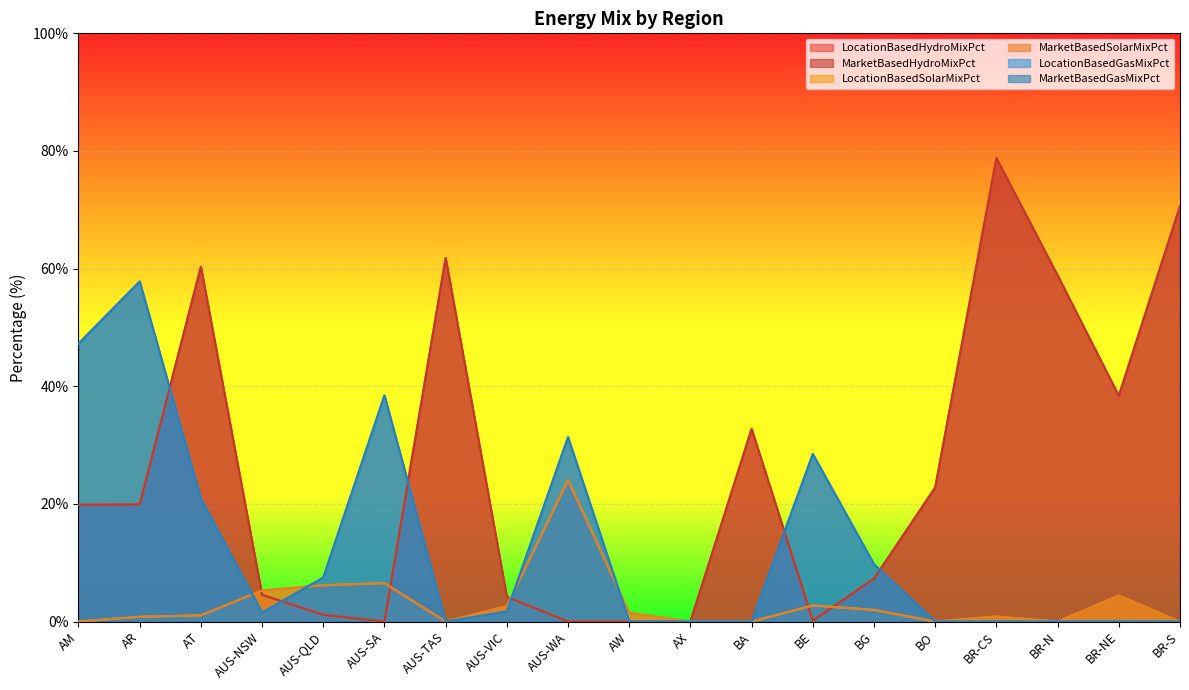

At which category does LocationBasedHydroMixPct reach its first local valley?

AUS-SA